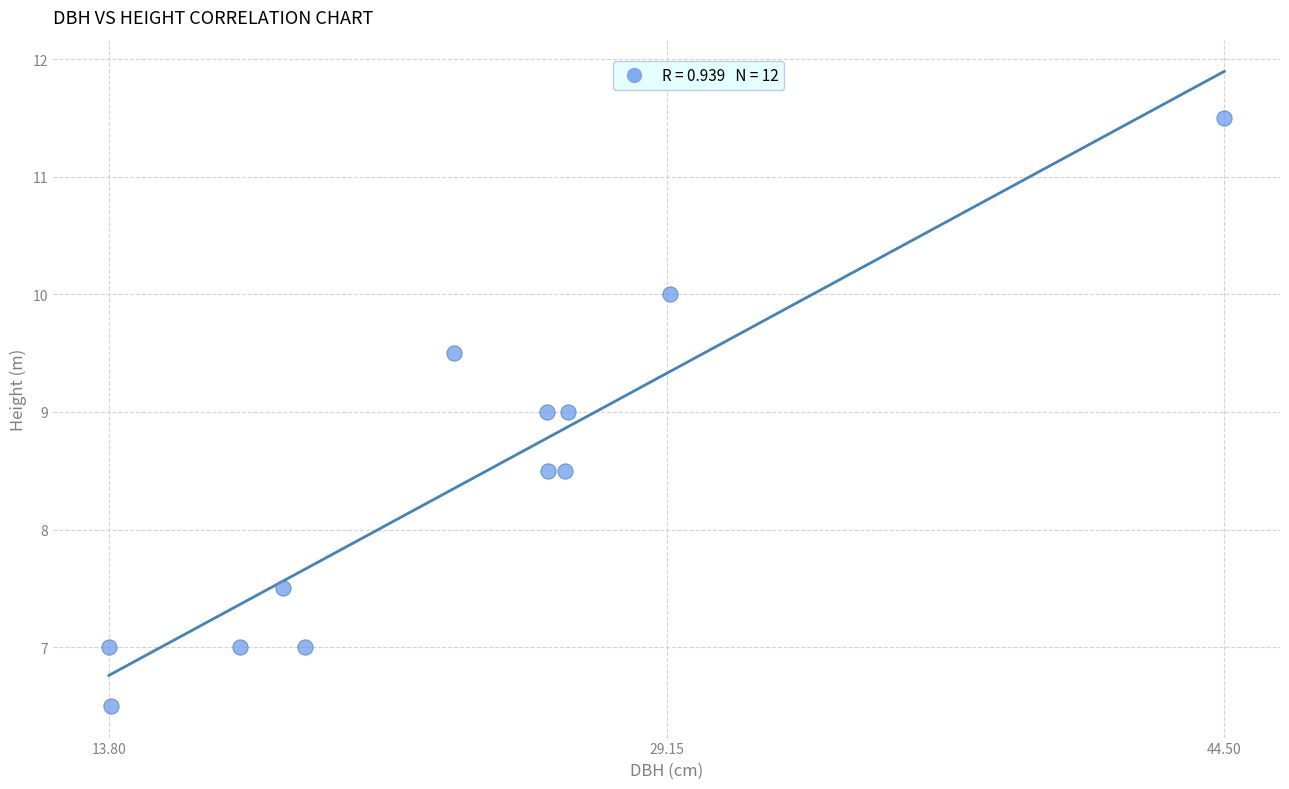

What is the average X value?

23.7